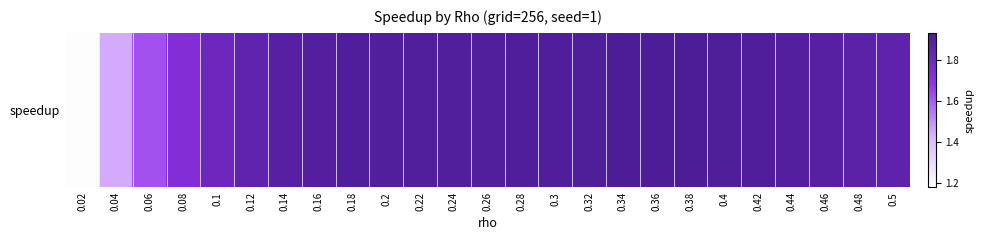

Count the number of data series in this chart.

1